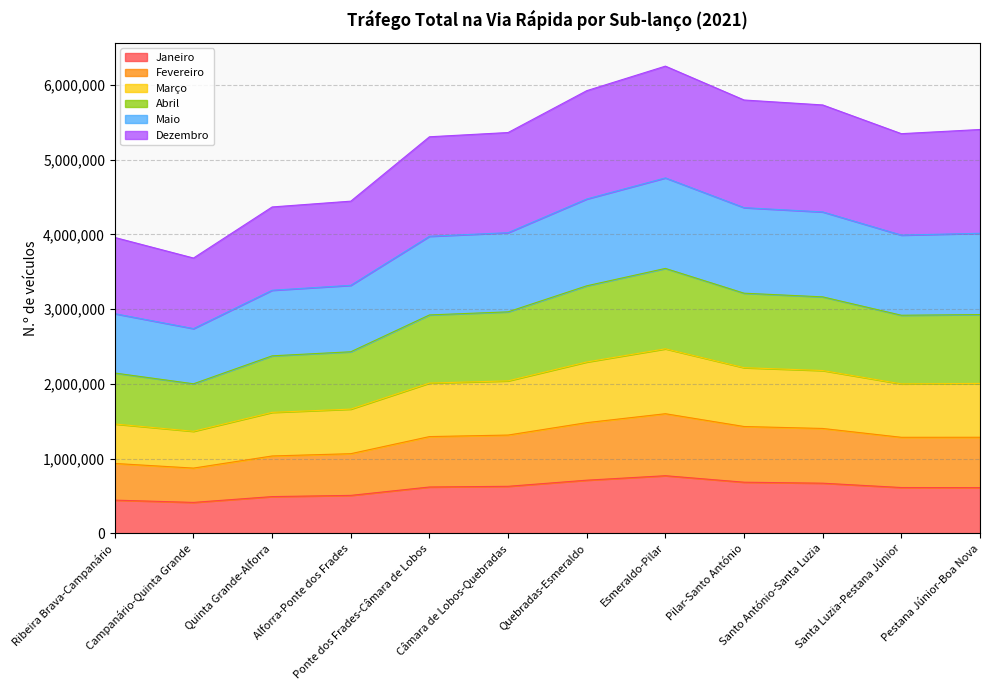

True or false: Fevereiro and Maio cross at least once.

False